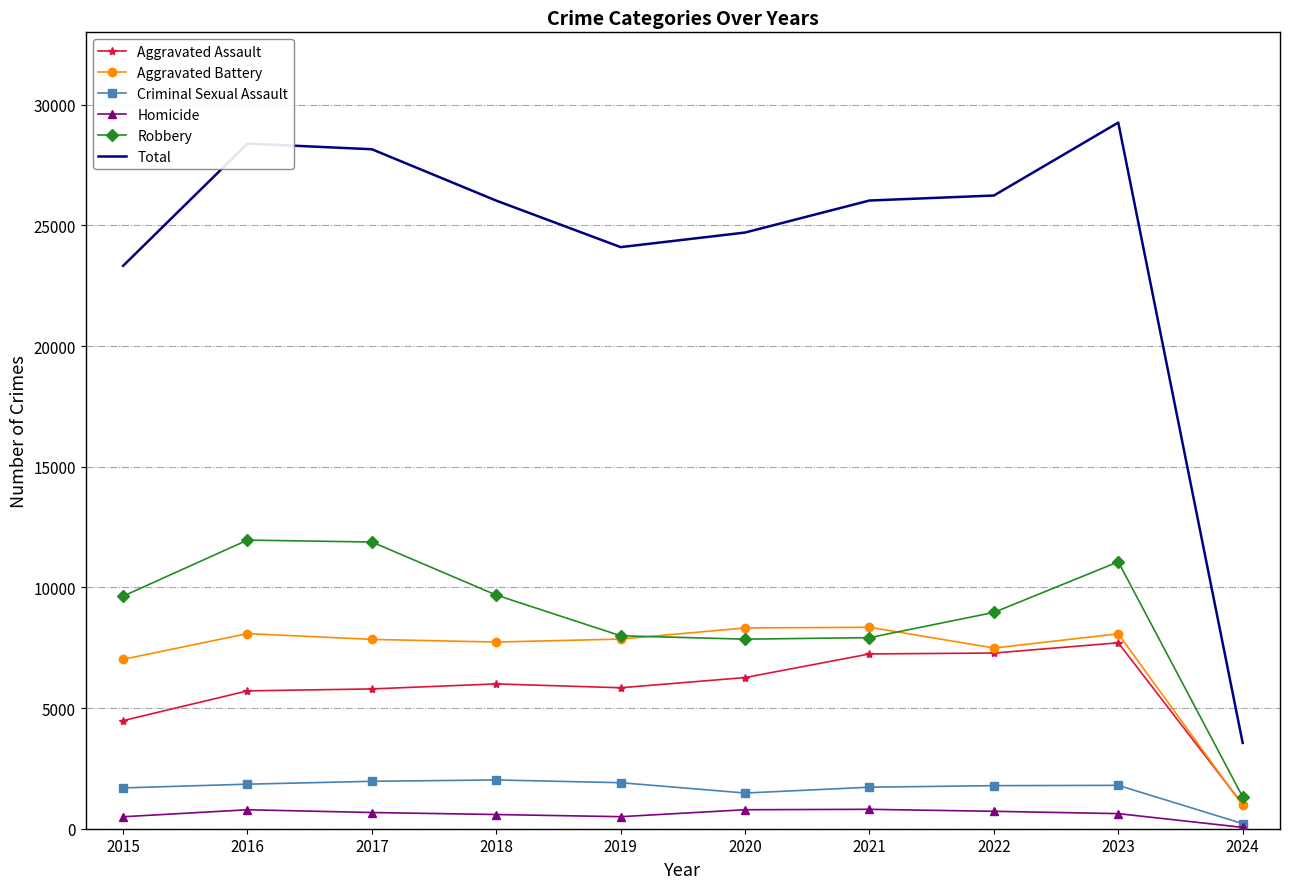

At how many categories does at least one series exceed 11726?

9